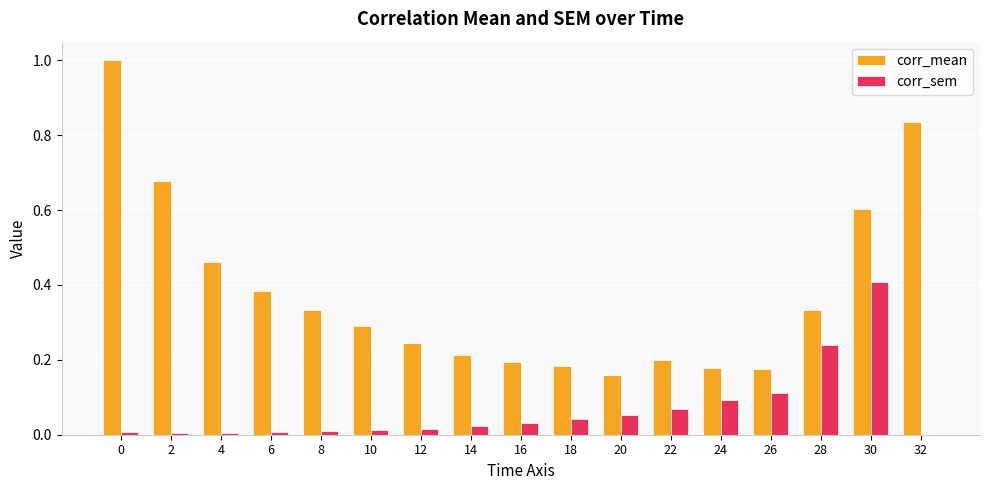

How many groups of bars are there?

17